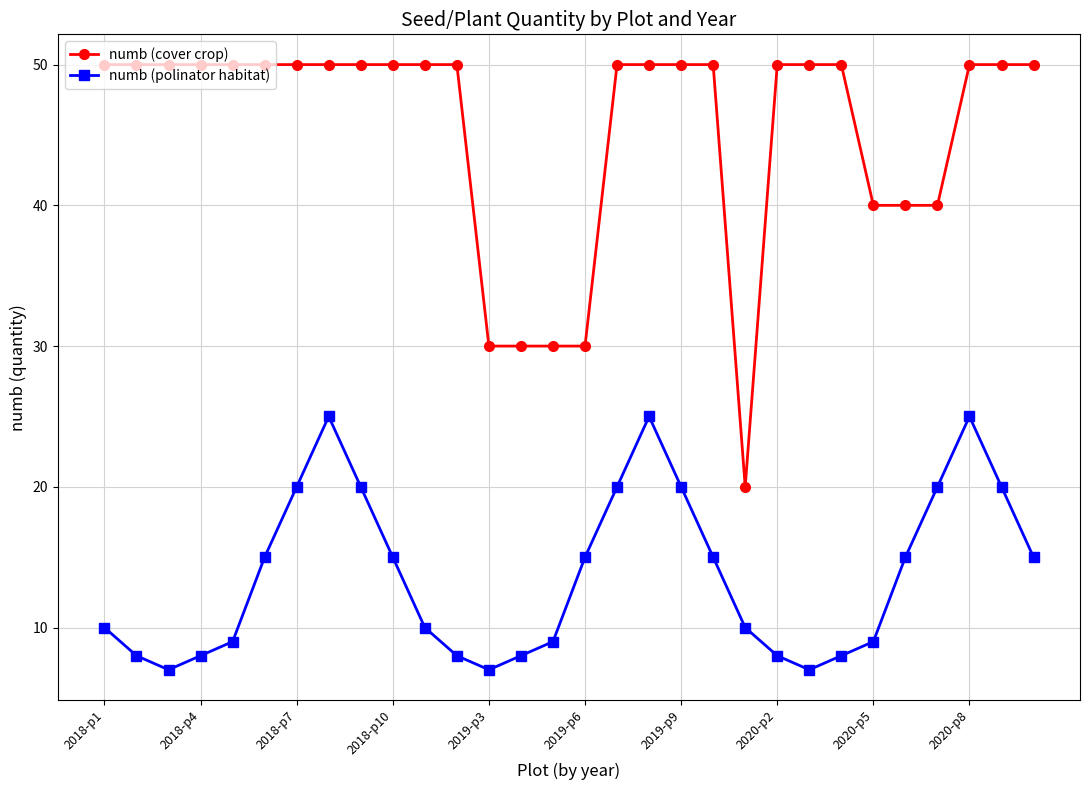

List the series in order of their overall mean, lowest first.

numb (polinator habitat), numb (cover crop)